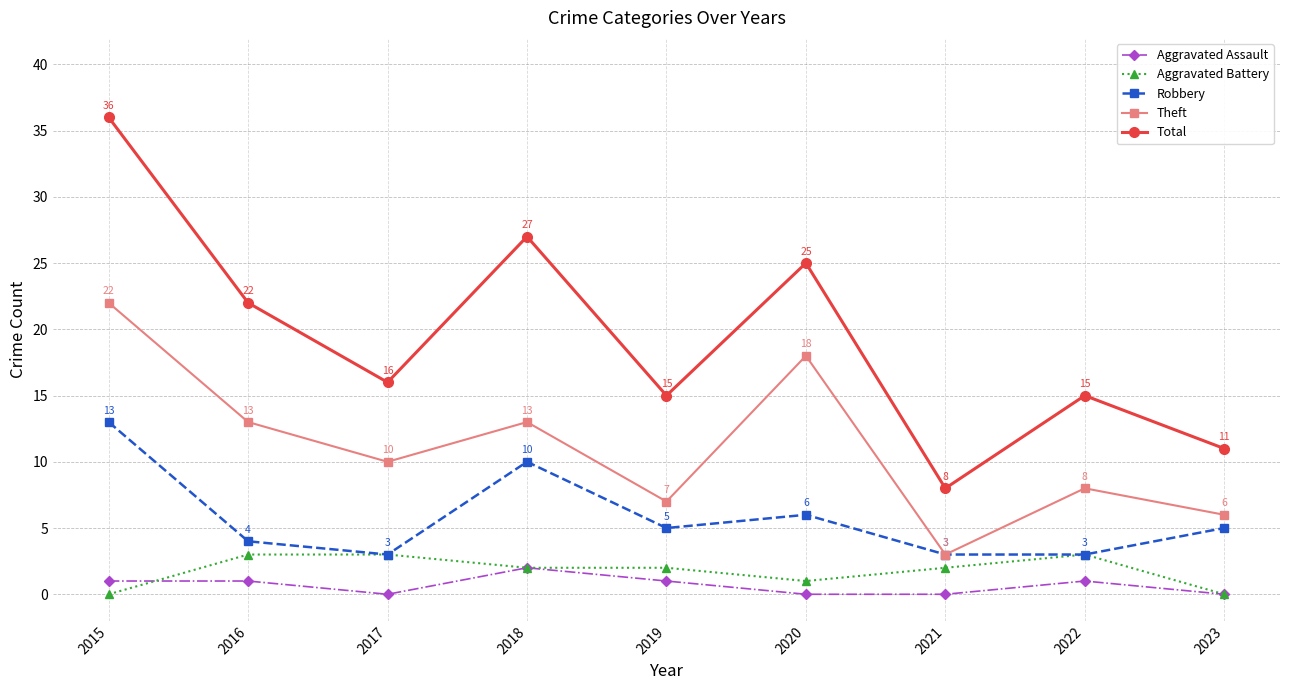

True or false: Total and Robbery intersect in this chart.

False